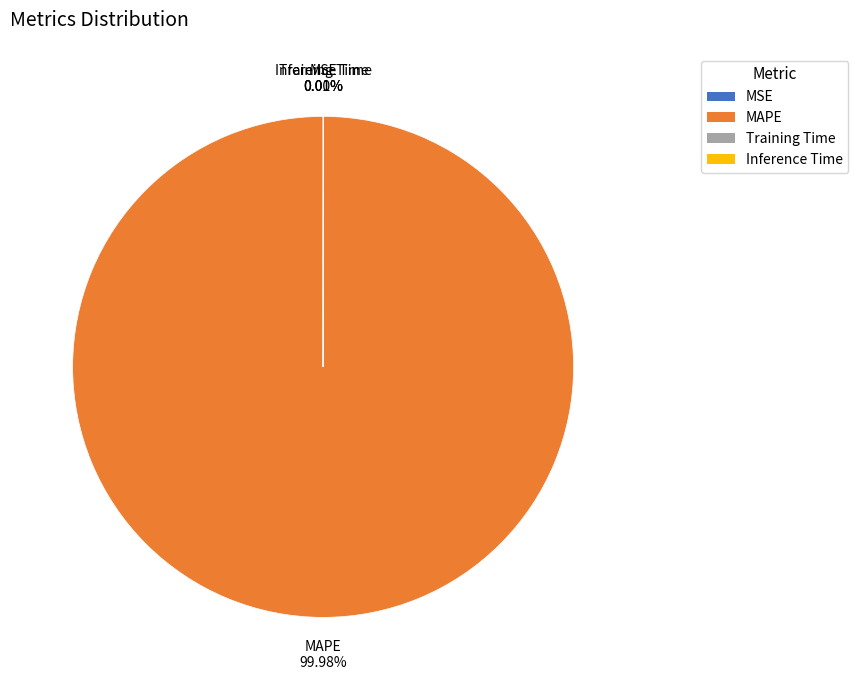

Which category has the biggest portion of the pie?

MAPE